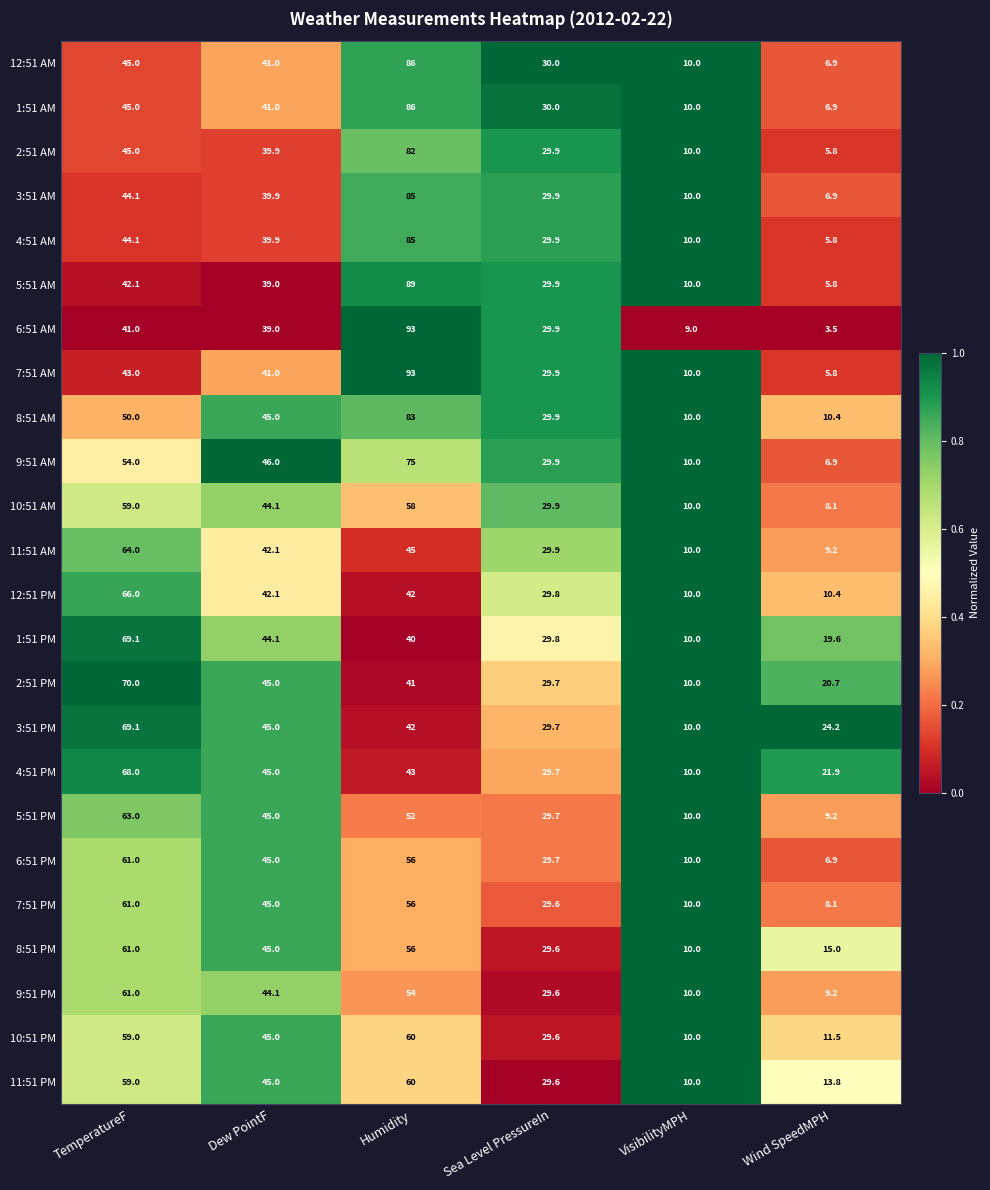

At which category is the sum across all series the highest?

Humidity